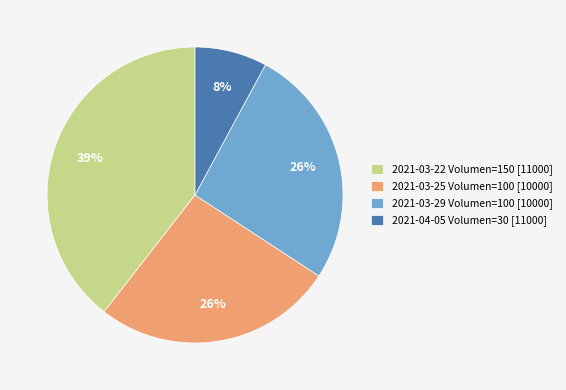

Is there any slice that represents more than half of the pie?

No